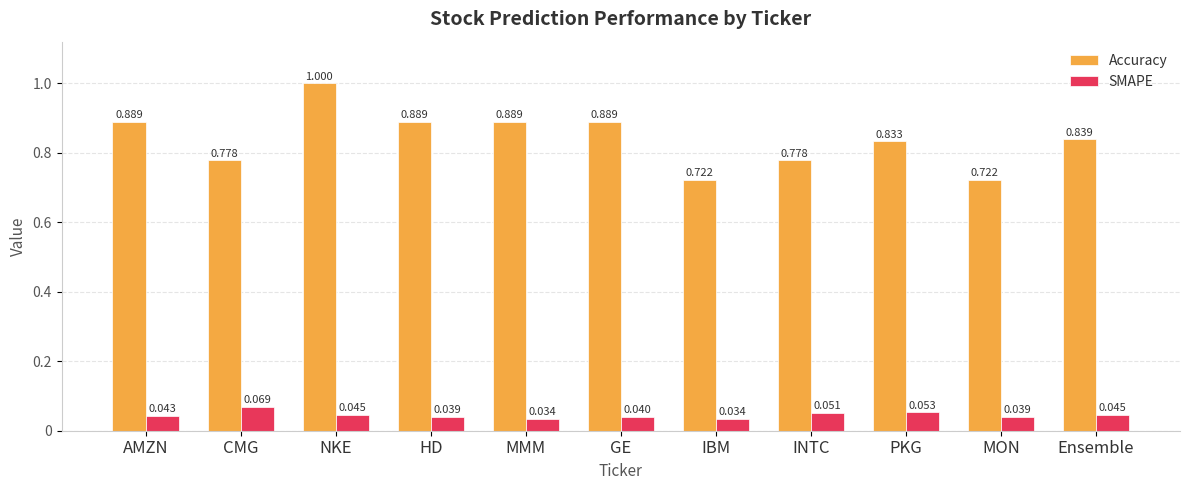

At which label does Accuracy reach its peak?

NKE